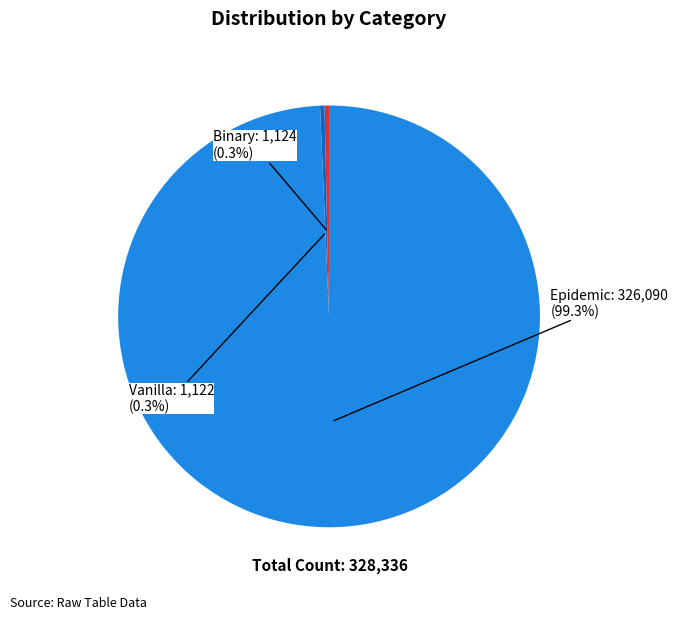

The Binary slice represents 0% of the pie. True or false?

True